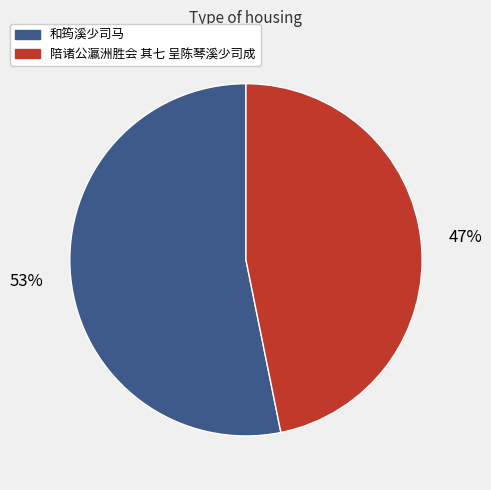

Approximately how many times larger is the value at 陪诸公瀛洲胜会 其七 呈陈琴溪少司成 compared to 和筠溪少司马?

0.9